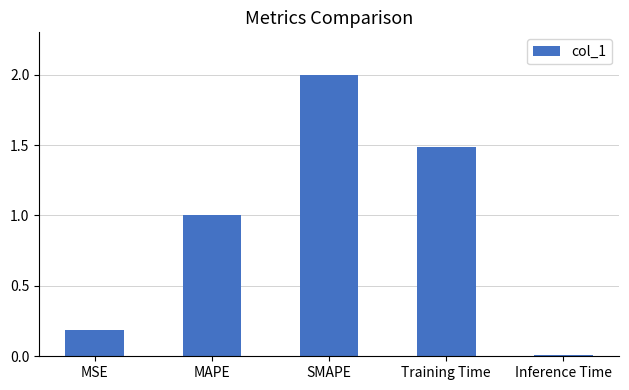

True or false: the data shows 1.0 at MAPE.

True